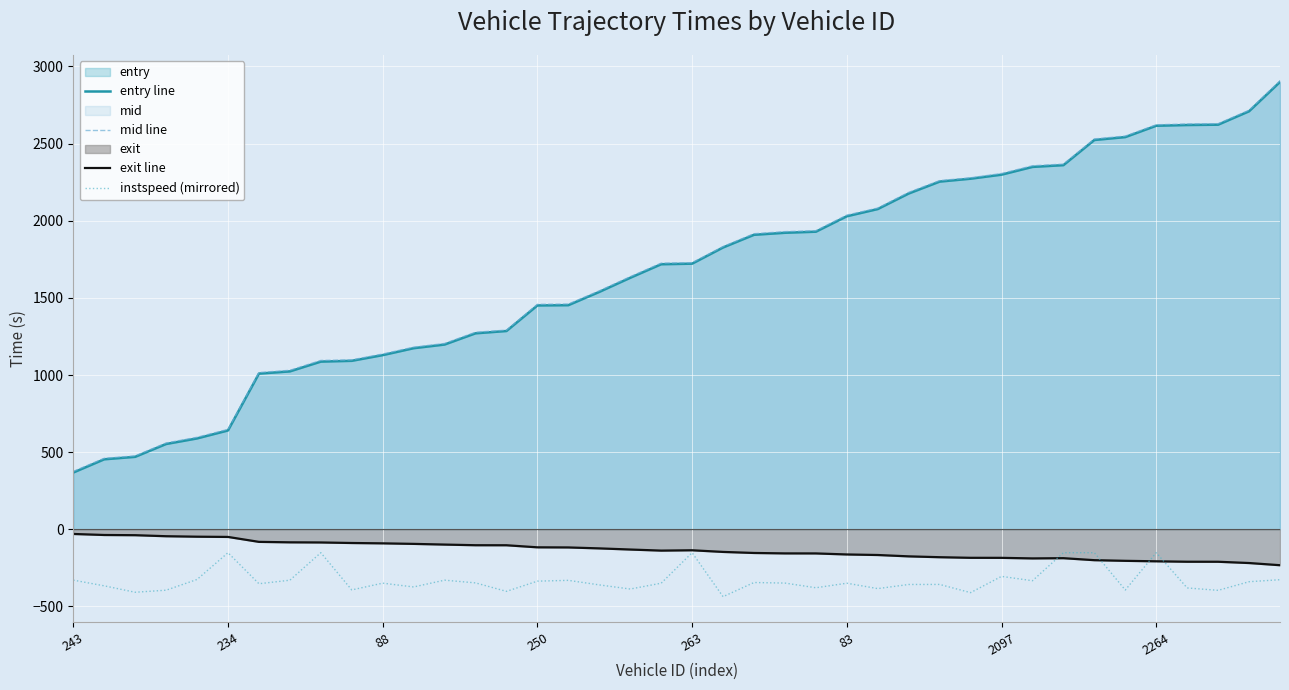

What is the maximum value shown in the chart?

2907.3